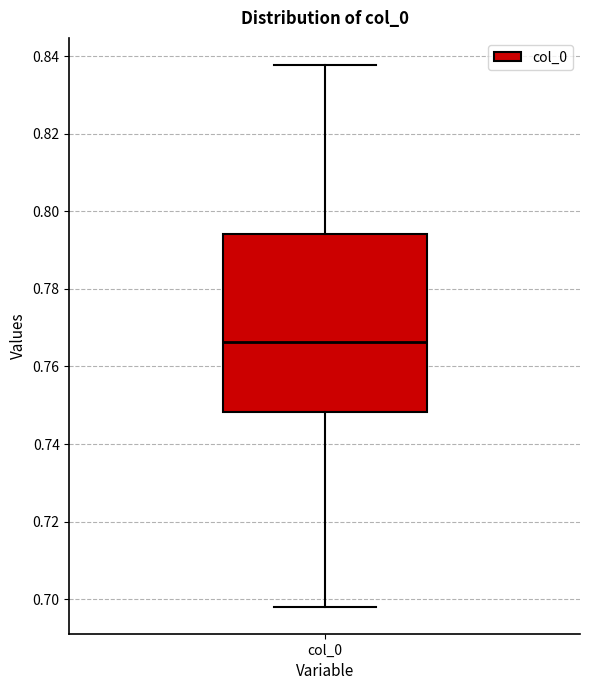

Where is the upper edge of the box for col_0 on the y-axis? The values are not printed on the chart, so give them approximately, as read against the axis.

0.794